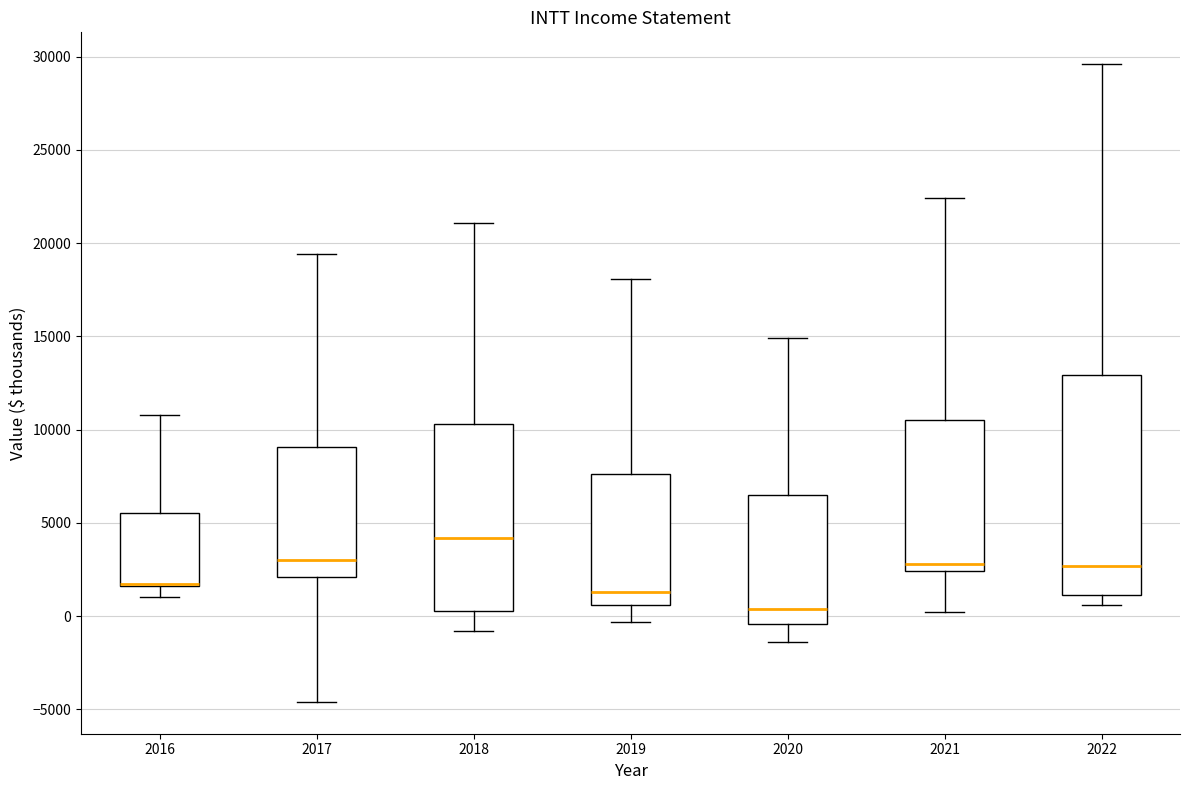

Reading left to right, read every box against the y-axis: the position of its median line, the range the box covers, and the ends of its whiskers. The values are not printed on the chart, so give them approximately, as read against the axis.

2016: median 1500 (drawn on the box's lower edge), box 1500 to 5500, whiskers 1000 to 11000
2017: median 3000, box 2000 to 9000, whiskers -4500 to 19500
2018: median 4000, box 500 to 10500, whiskers -1000 to 21000
2019: median 1500, box 500 to 7500, whiskers -500 to 18000
2020: median 500, box -500 to 6500, whiskers -1500 to 15000
2021: median 3000, box 2500 to 10500, whiskers 0 to 22500
2022: median 2500, box 1000 to 13000, whiskers 500 to 29500